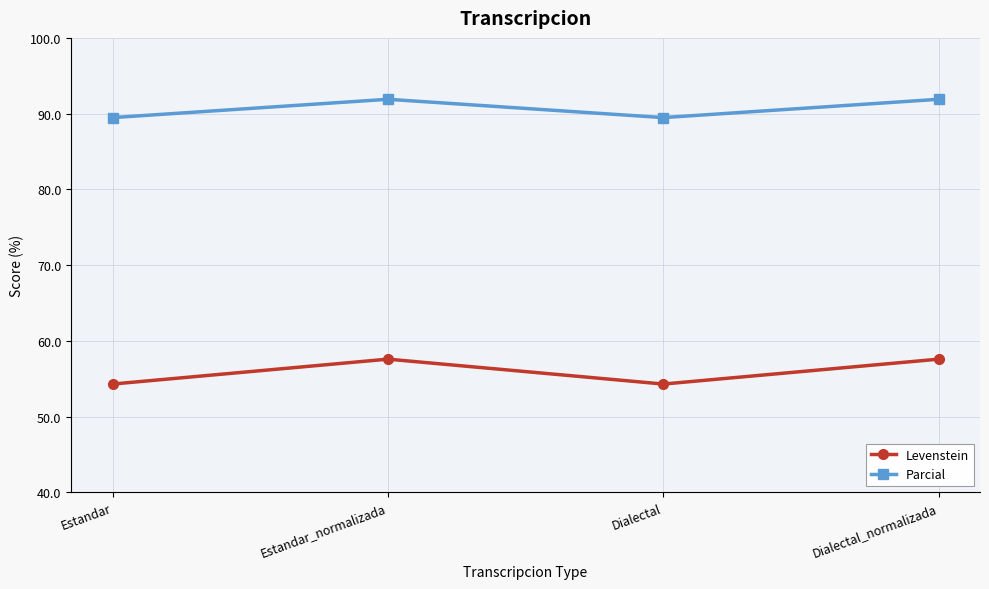

List the series in order of their overall mean, highest first.

Parcial, Levenstein